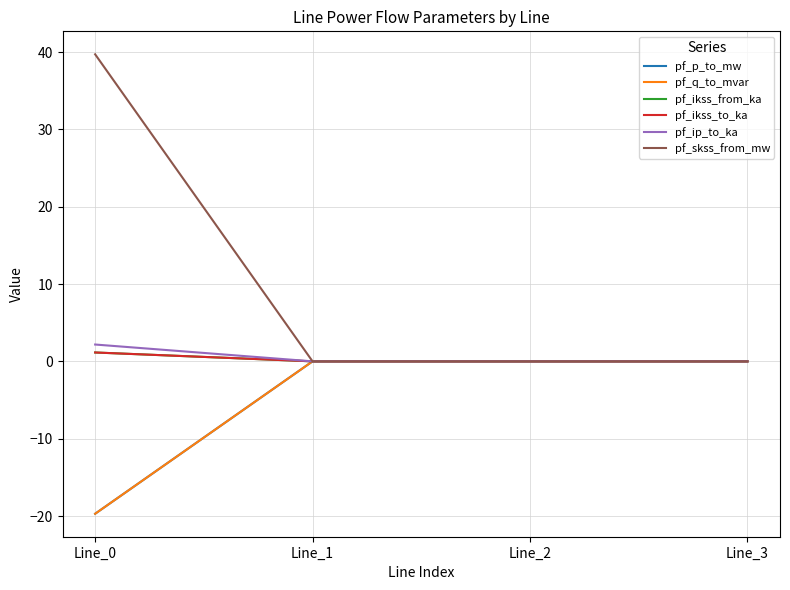

Is the value of pf_ikss_from_ka at Line_2 greater than the value of pf_skss_from_mw at Line_2?

No